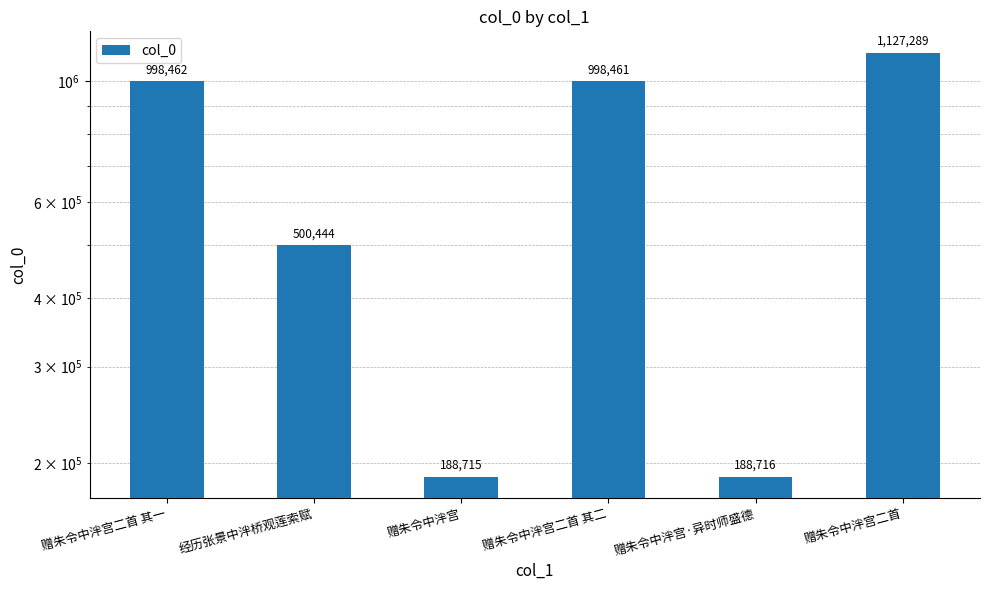

Rank the categories by value from lowest to highest.

赠朱令中泮宫, 赠朱令中泮宫·异时师盛德, 经历张景中泮桥观莲索赋, 赠朱令中泮宫二首 其二, 赠朱令中泮宫二首 其一, 赠朱令中泮宫二首